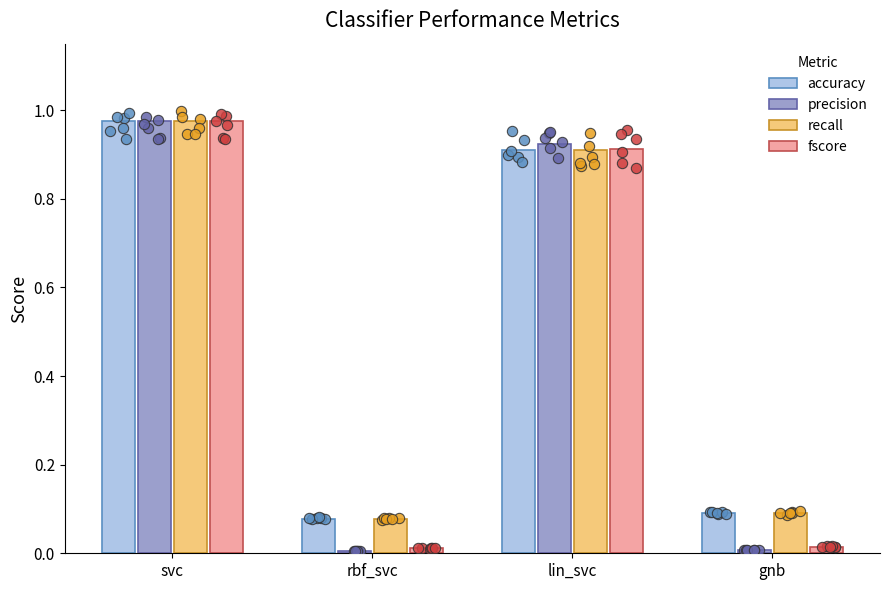

At how many categories does at least one series exceed 0?

4